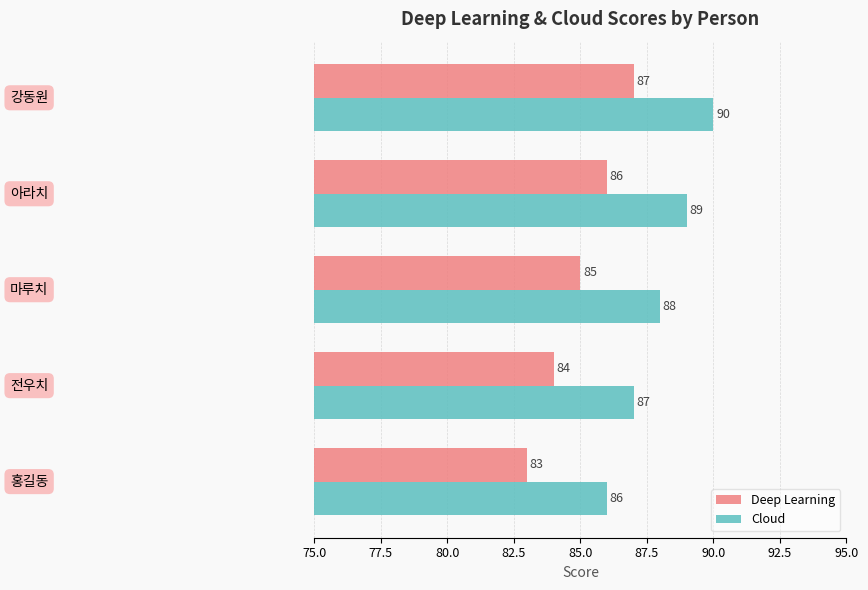

List the series in order of their overall mean, lowest first.

Deep Learning, Cloud